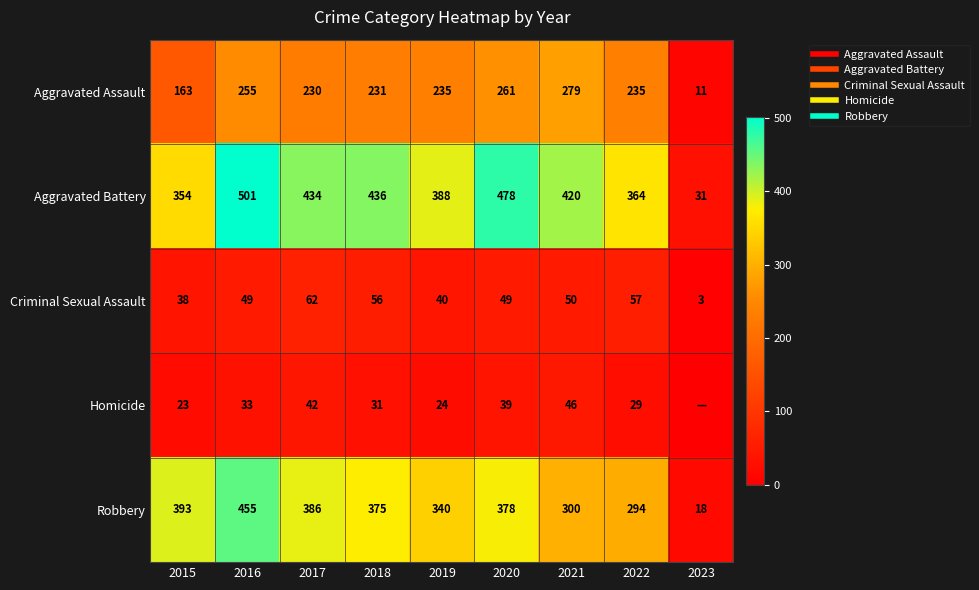

What is the greatest value displayed?

501